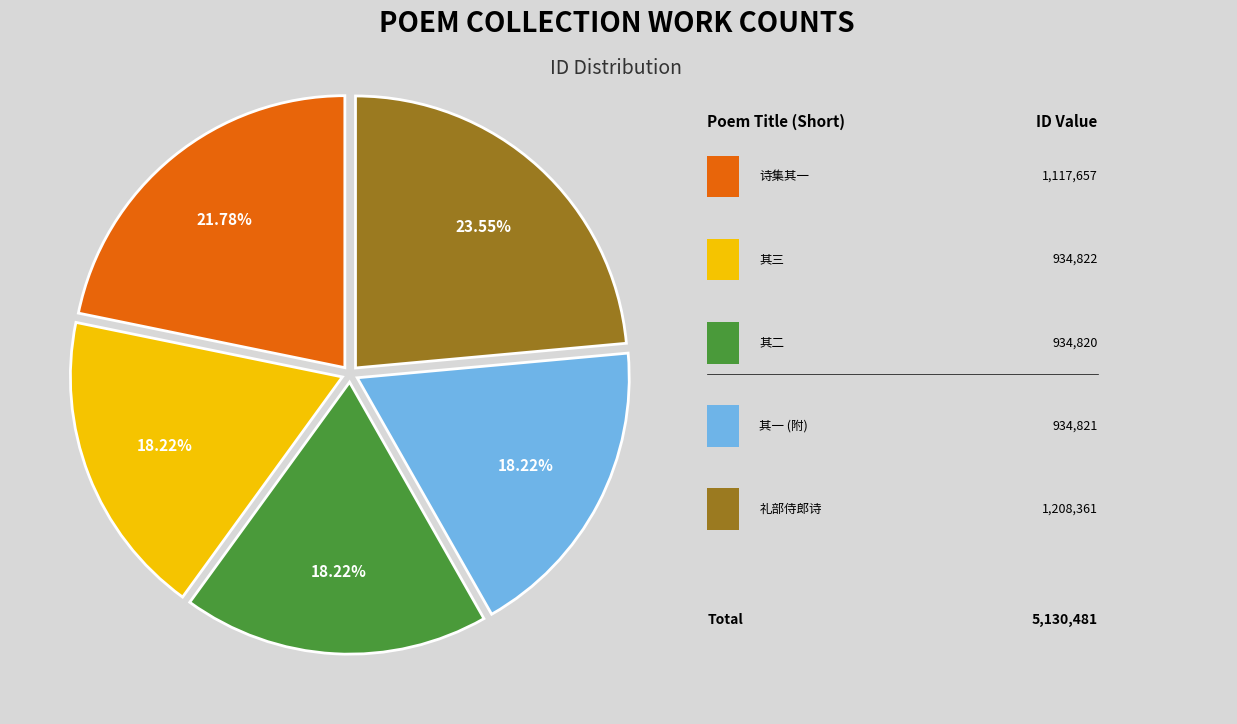

Is there a majority slice in this chart?

No